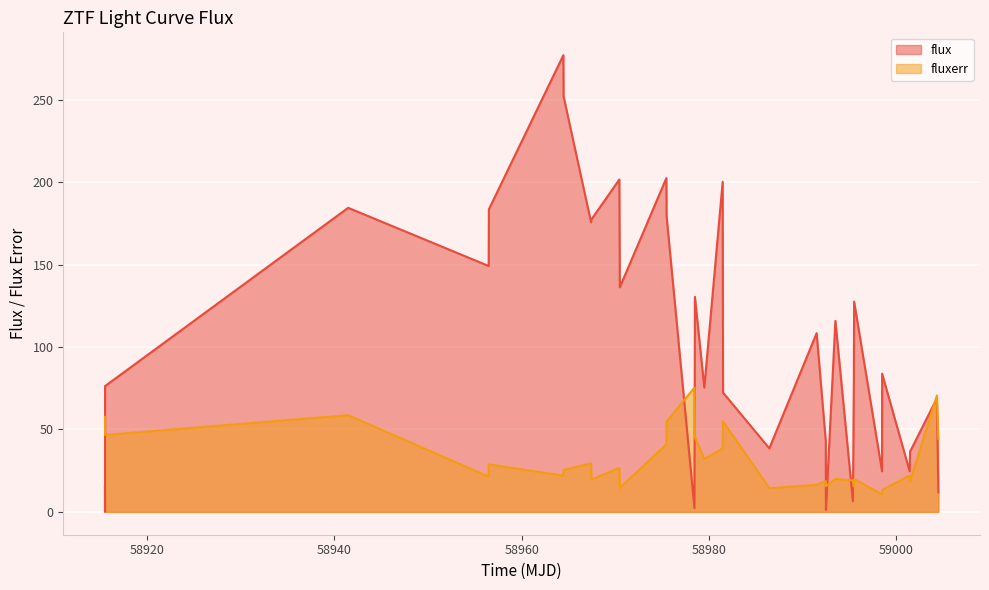

What is the value of the fluxerr point at the 15th from the left?

75.3